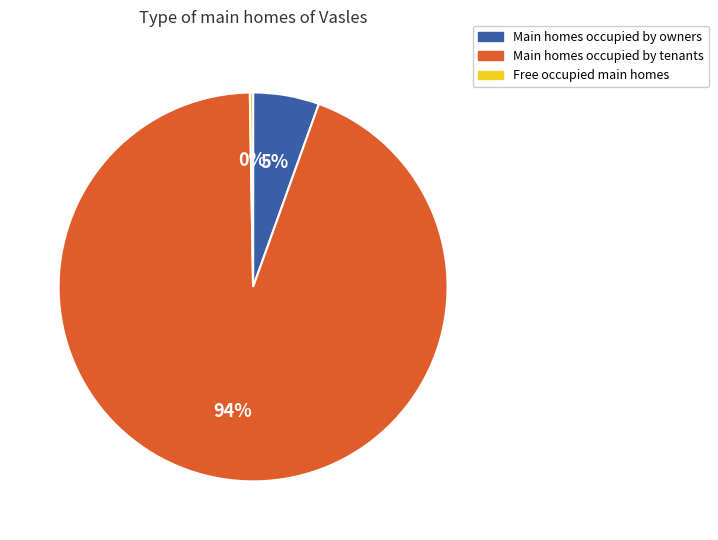

The Main homes occupied by owners slice represents 1% of the pie. True or false?

False